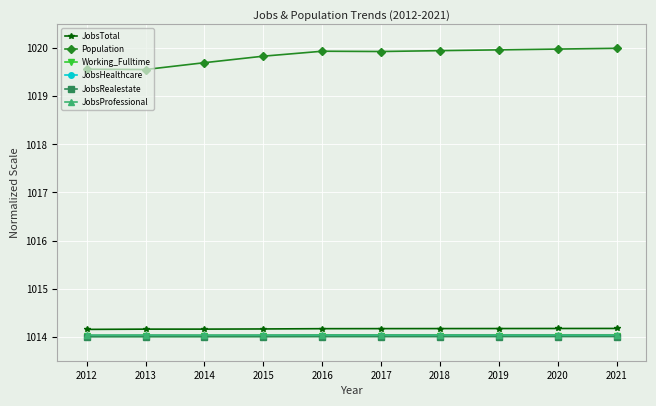

True or false: JobsProfessional has a value of 1014.0 at 2012.

True